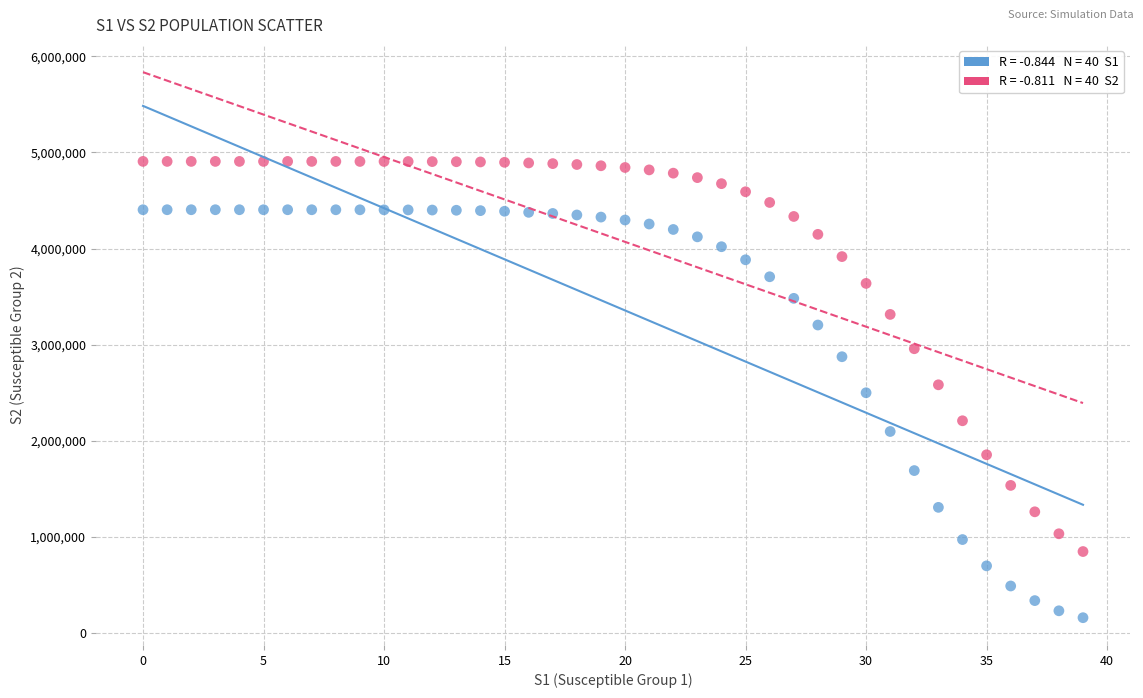

Across all data points, what is the range of Y values (max minus min)?

4747793.7